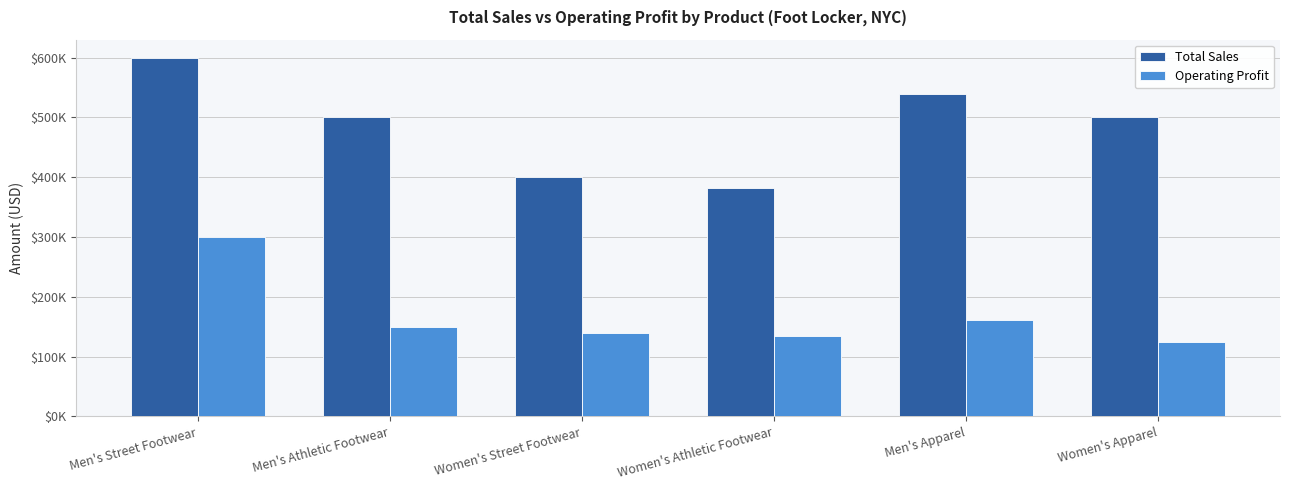

Rank the series at Men's Apparel from highest to lowest value.

Total Sales, Operating Profit